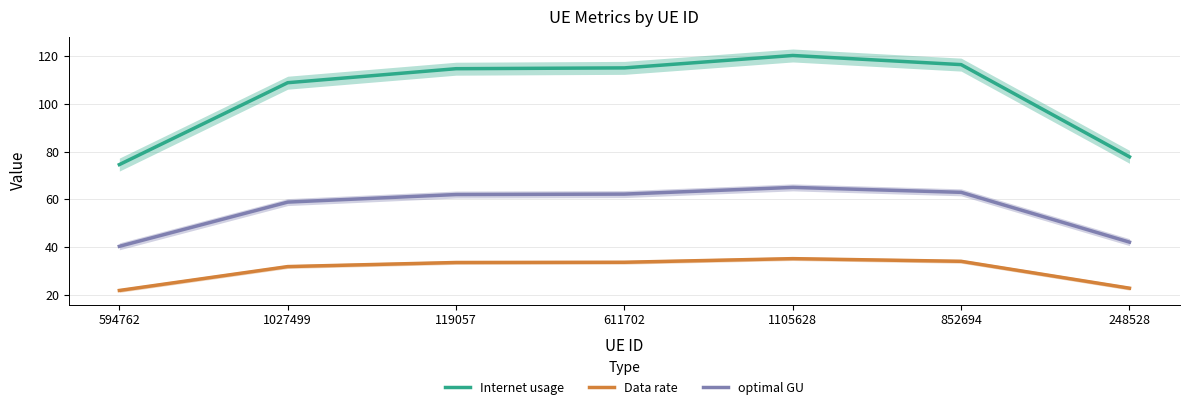

How many categories are shown in the chart?

7